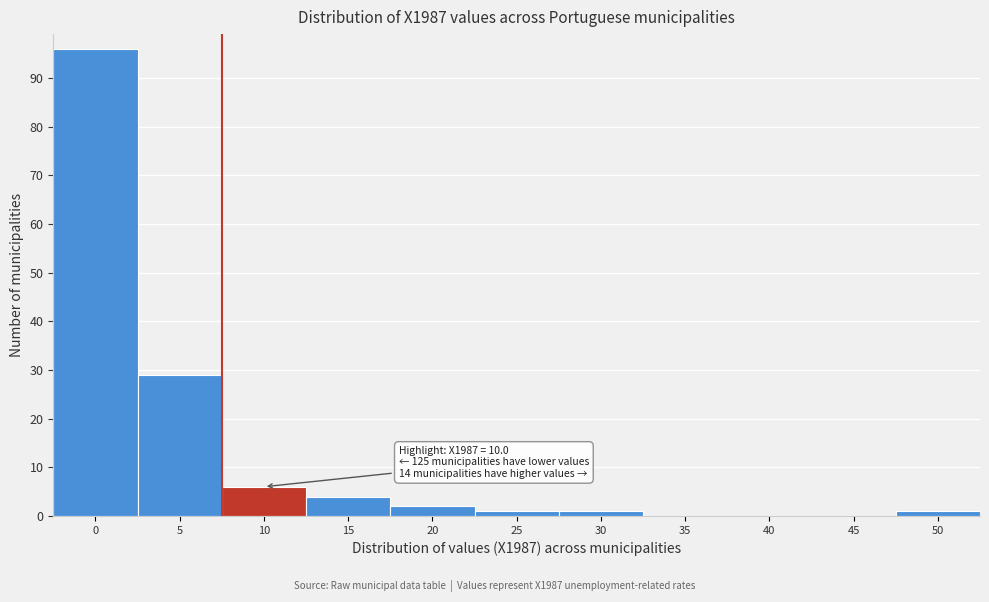

Reading left to right, extract all data points from this chart.

0=96	5=29	10=6	15=4	20=2	25=1	30=1	35=0	40=0	45=0	50=1